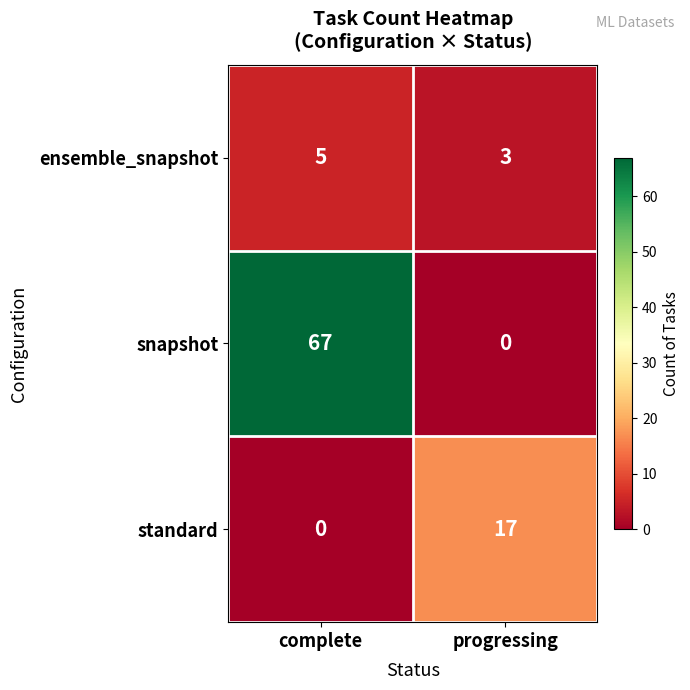

What is the difference between the snapshot values at progressing and complete?

67